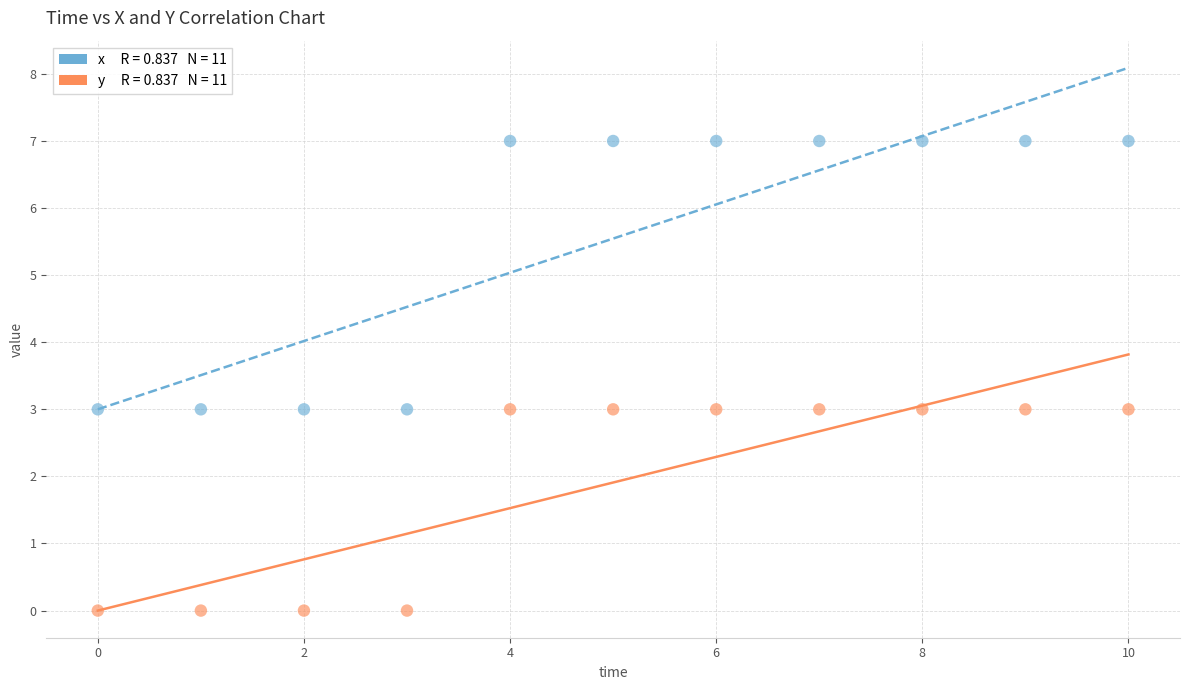

Across all data points, what is the range of Y values (max minus min)?

7